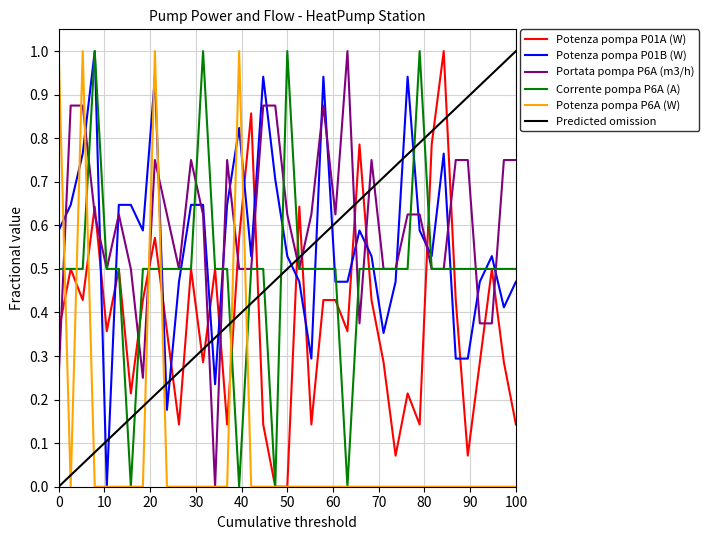

At how many categories does at least one series exceed 0?

39